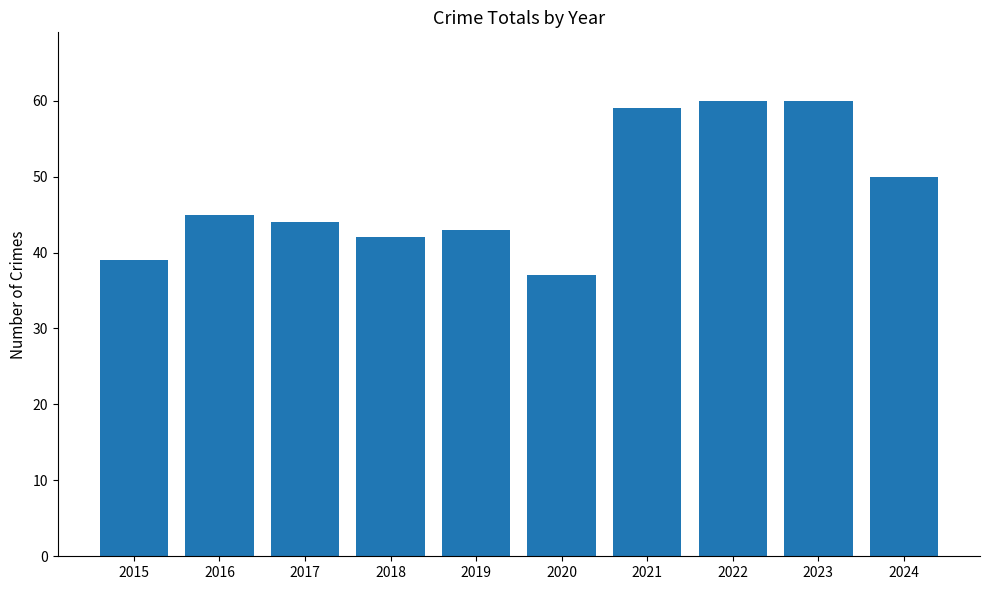

Reading right to left, transcribe all the data shown in this chart.

2024=50	2023=60	2022=60	2021=59	2020=37	2019=43	2018=42	2017=44	2016=45	2015=39